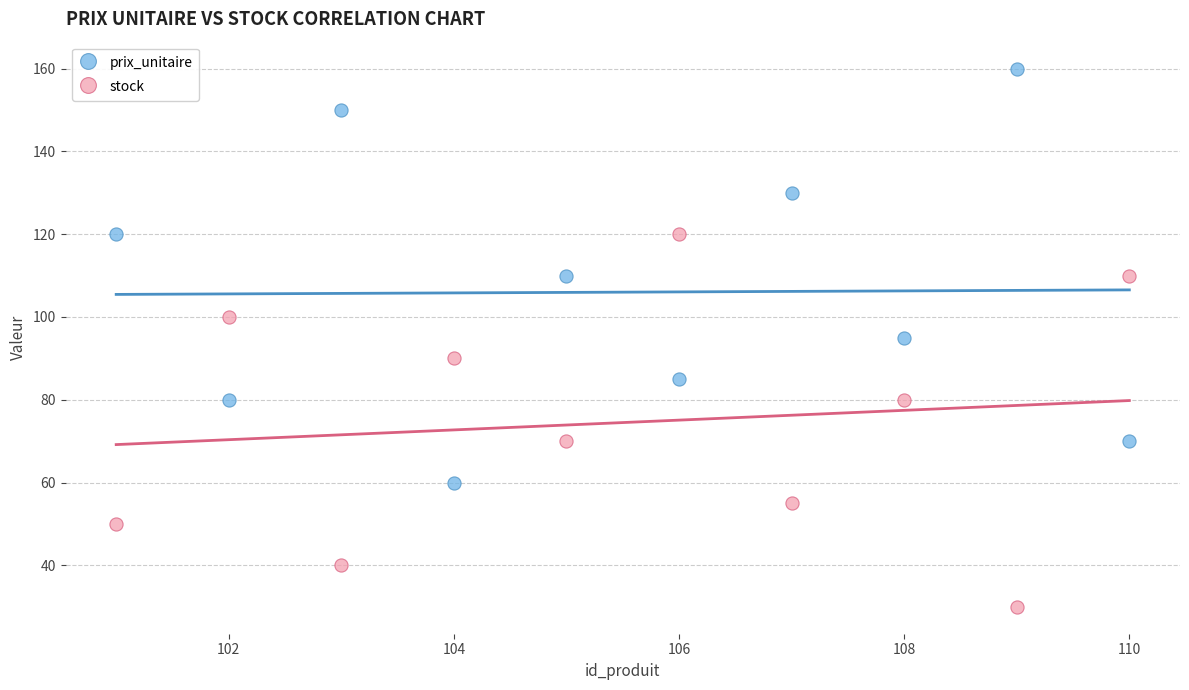

Which series reaches the minimum Y coordinate?

stock